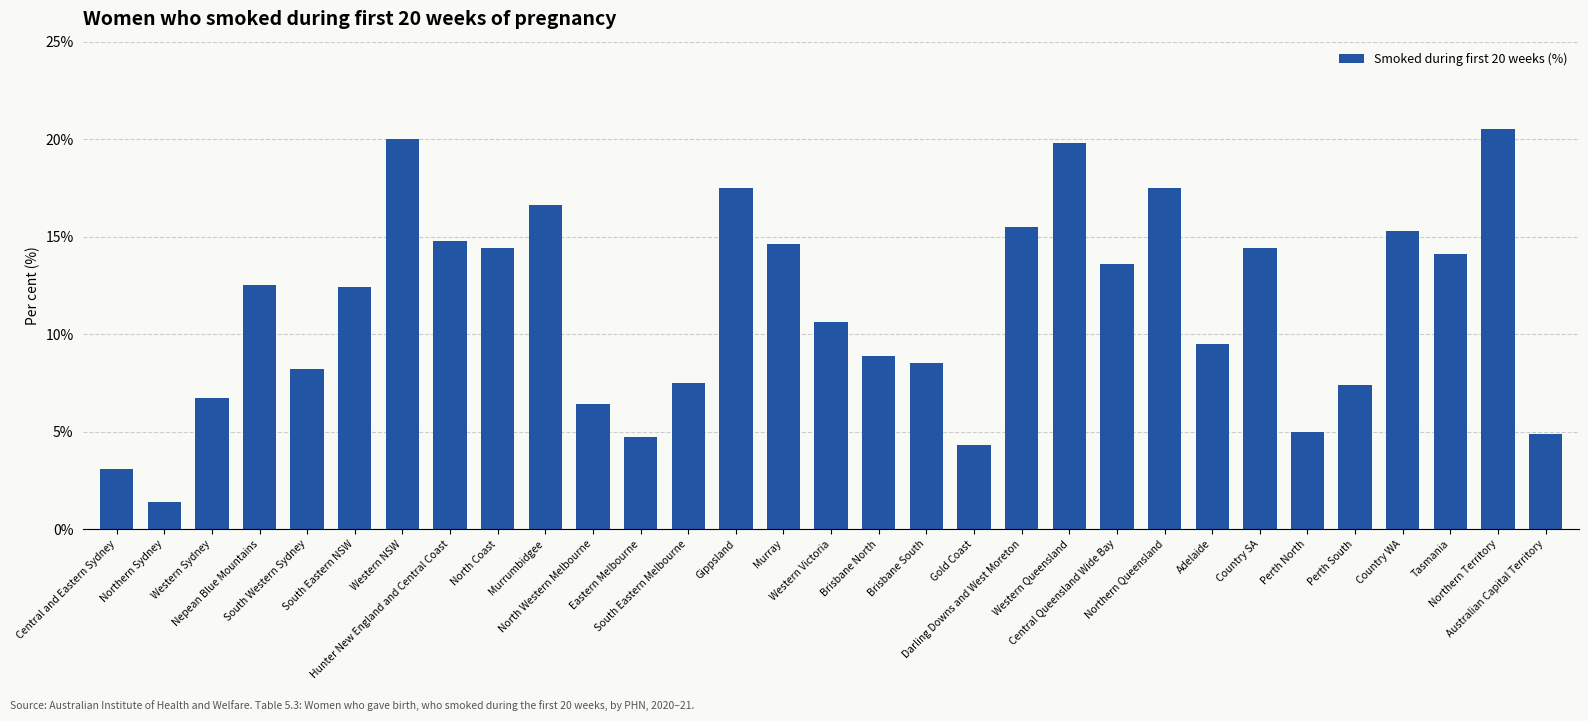

What is the change in value from North Coast to Western Victoria?

-3.8